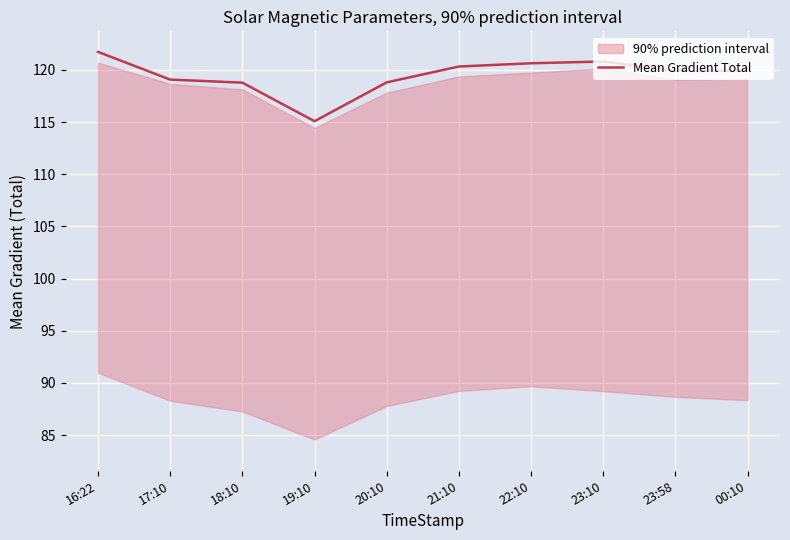

List the labels in order of value, largest first.

16:22, 23:10, 22:10, 21:10, 00:10, 23:58, 17:10, 20:10, 18:10, 19:10